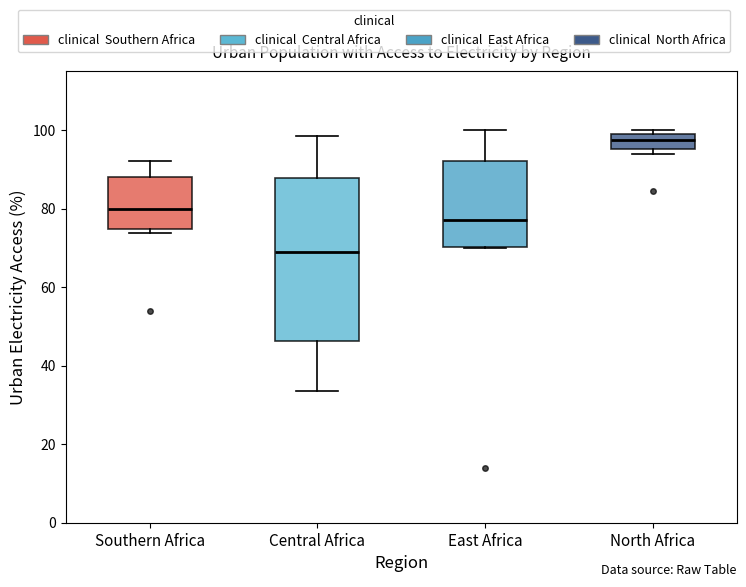

Where does the median line of the box for North Africa sit on the y-axis? The values are not printed on the chart, so give them approximately, as read against the axis.

98